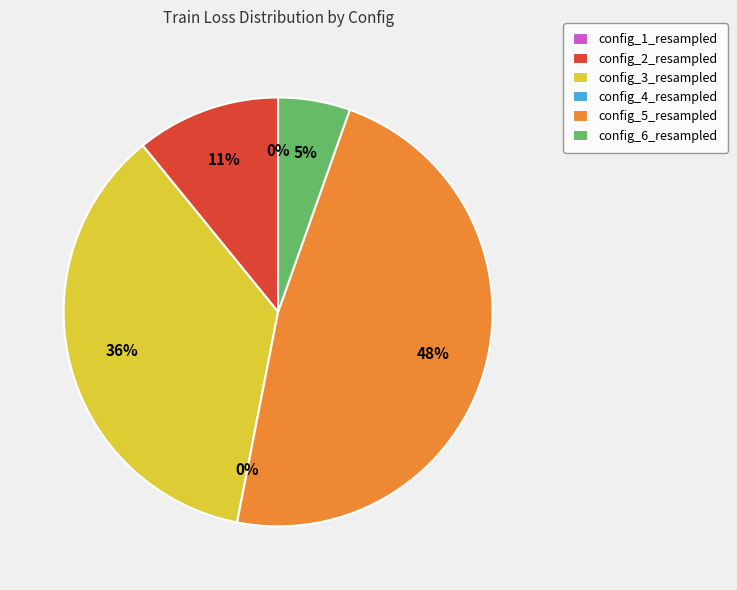

What is the change in value from config_2_resampled to config_3_resampled?

+4.2